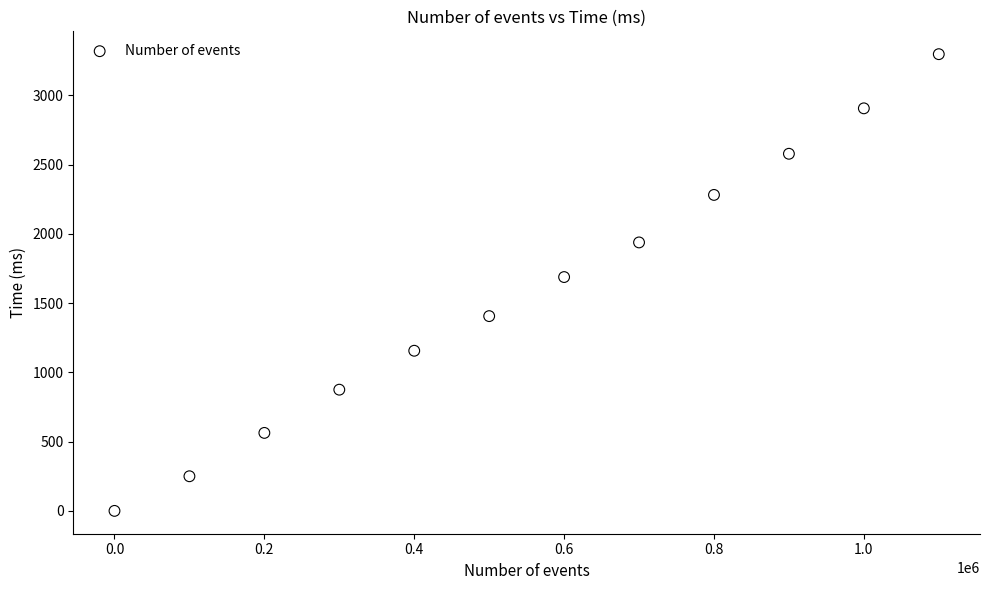

What Y value in the scatter plot is closest to 1648?

1688